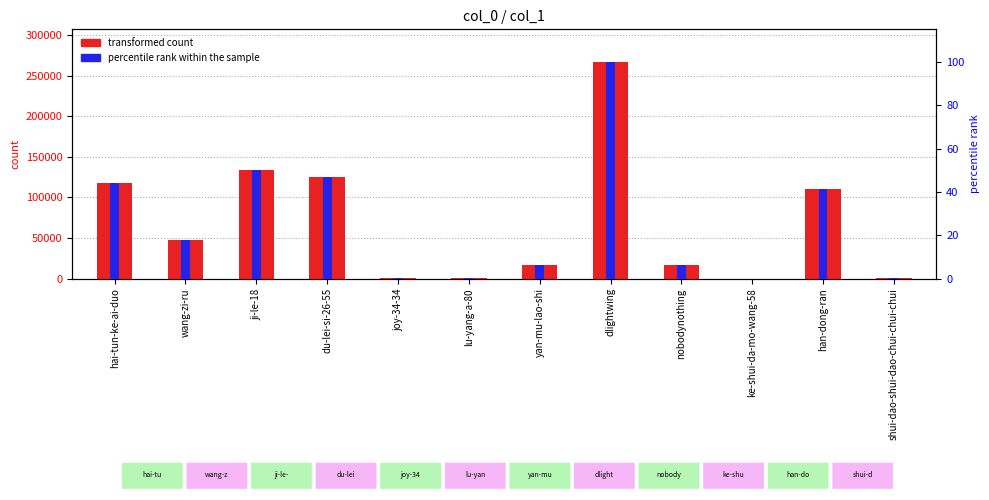

Does the chart contain stacked bars?

No